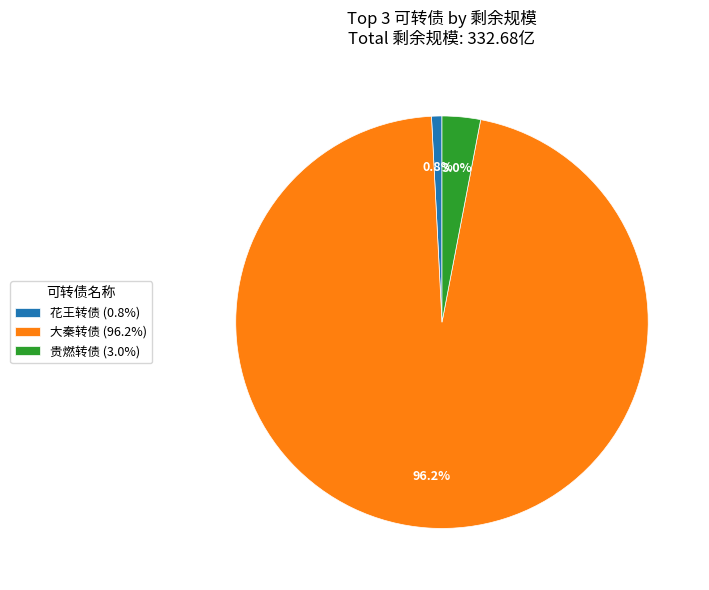

Rank the categories by value from lowest to highest.

花王转债, 贵燃转债, 大秦转债